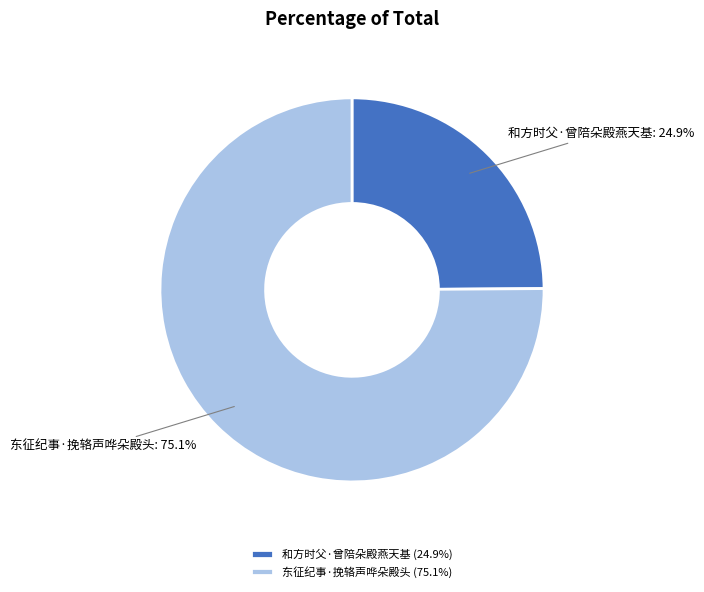

Rank the categories by value from lowest to highest.

和方时父·曾陪朵殿燕天基, 东征纪事·挽辂声哗朵殿头